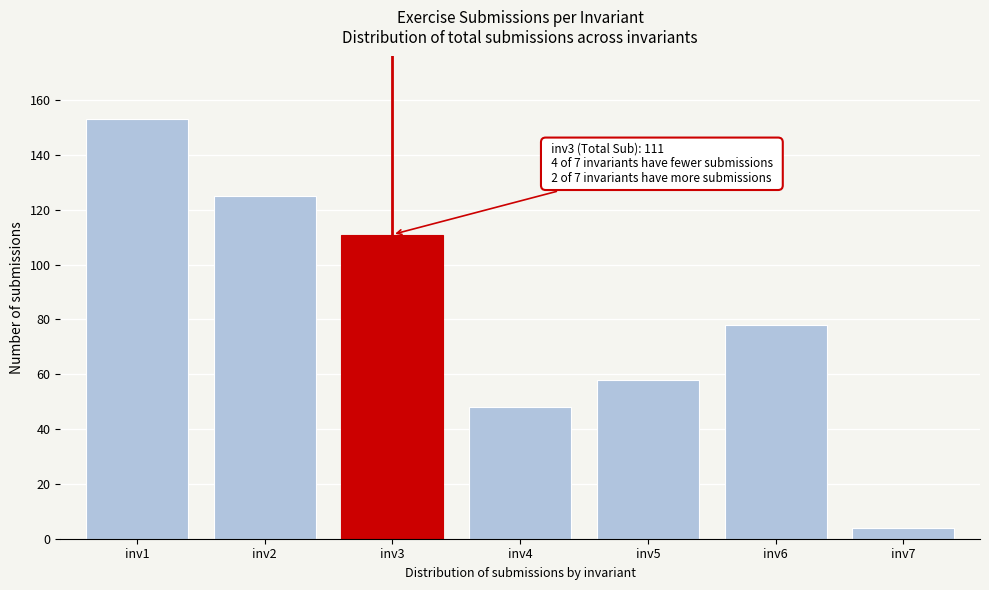

Reading right to left, list all the values displayed in this chart.

inv7=4	inv6=78	inv5=58	inv4=48	inv3=111	inv2=125	inv1=153